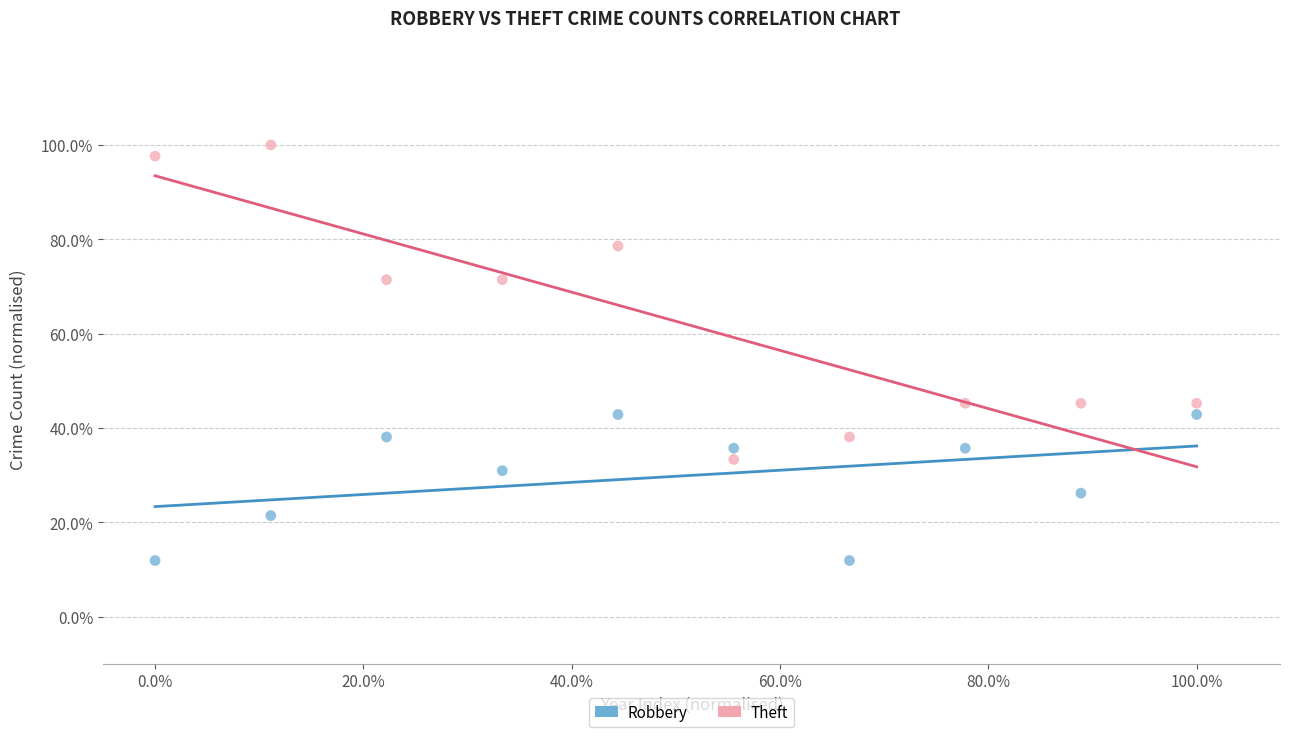

Which series has the largest Y range (max minus min)?

Theft